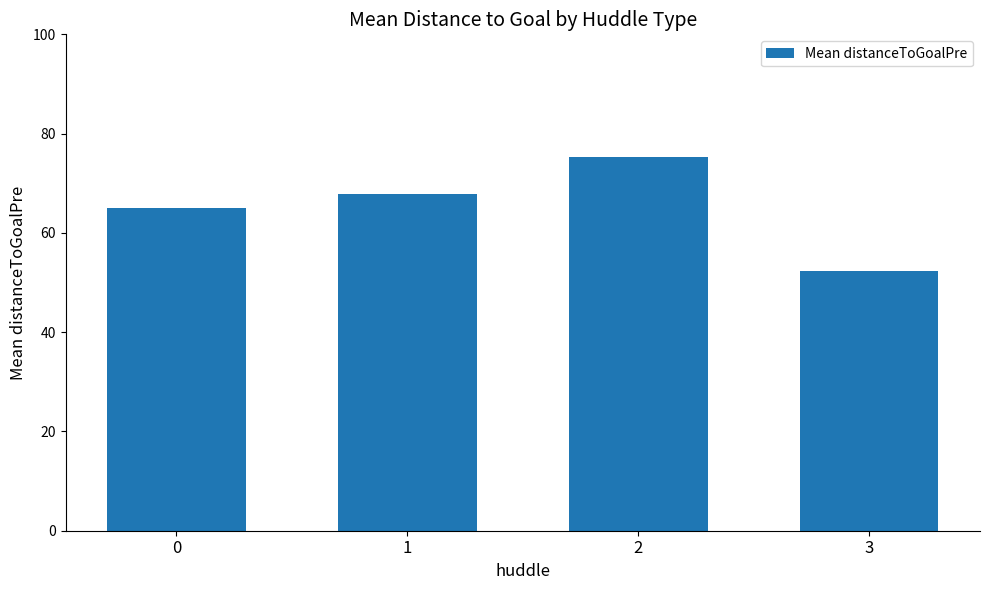

Which category has the highest value across all series?

2